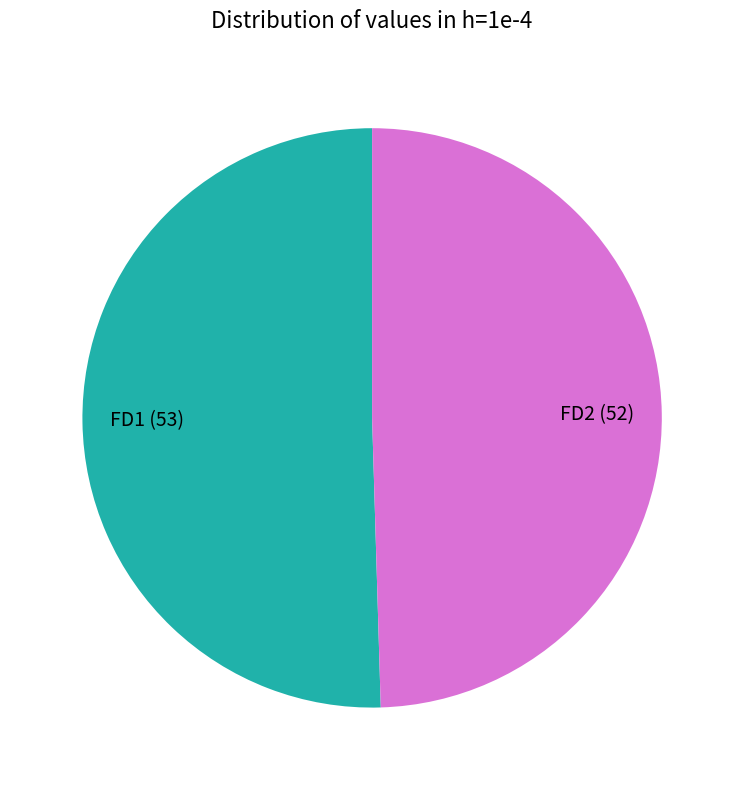

What is the ratio of the value at FD1 to the value at FD2?

1.0